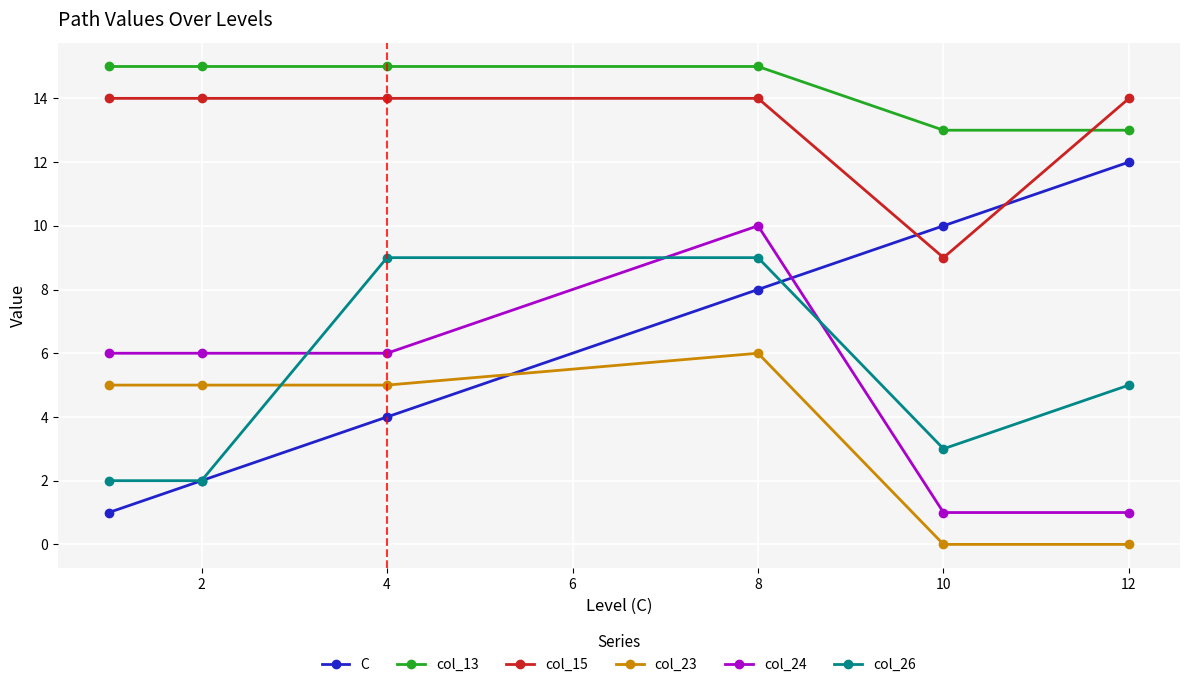

Which series has the largest range (max minus min)?

C